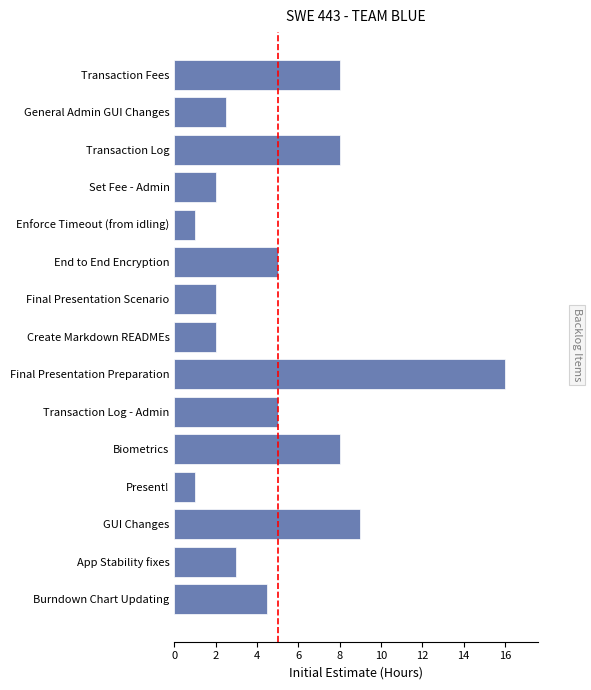

What is the label of the 4th bar from the top?

Set Fee - Admin